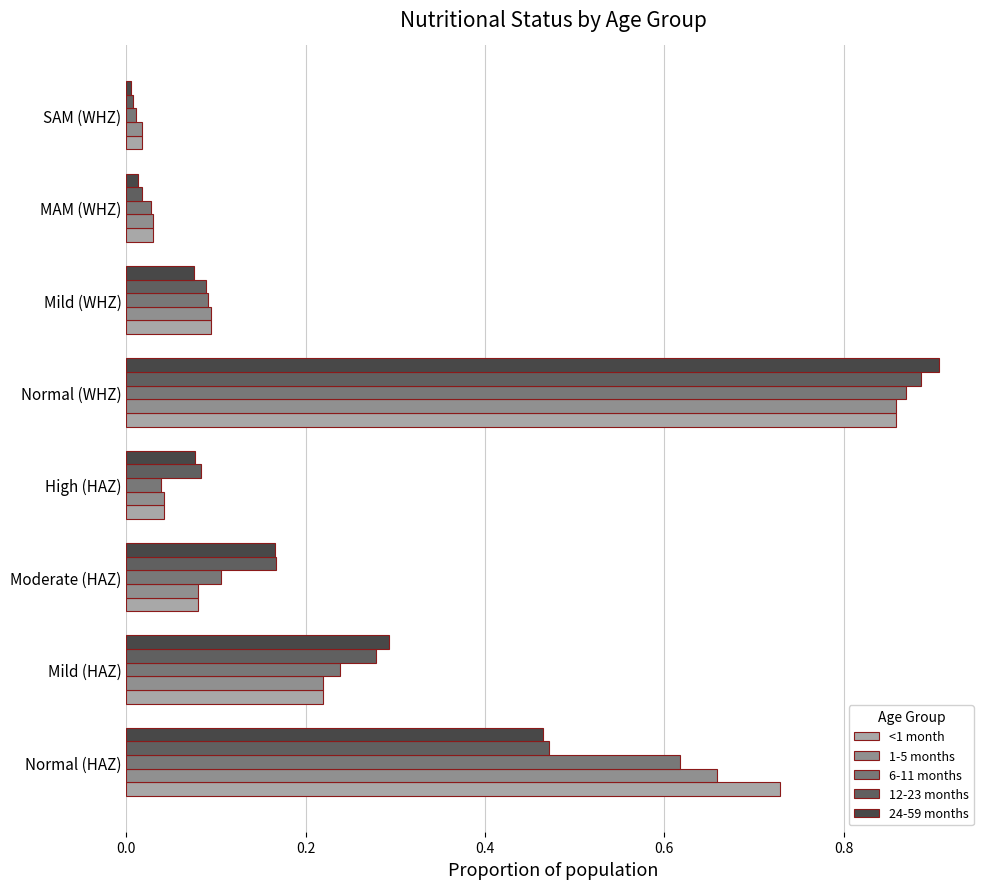

What is the difference between the 6-11 months values at Mild (WHZ) and Normal (WHZ)?

0.8